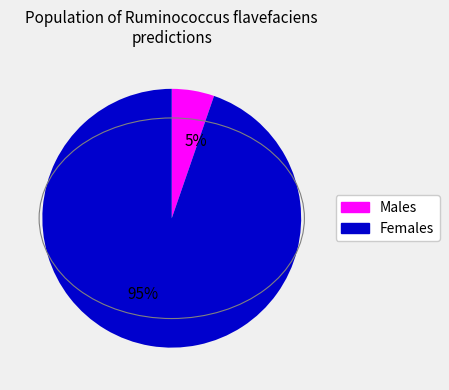

To the nearest percent, what is the average slice percentage?

50%